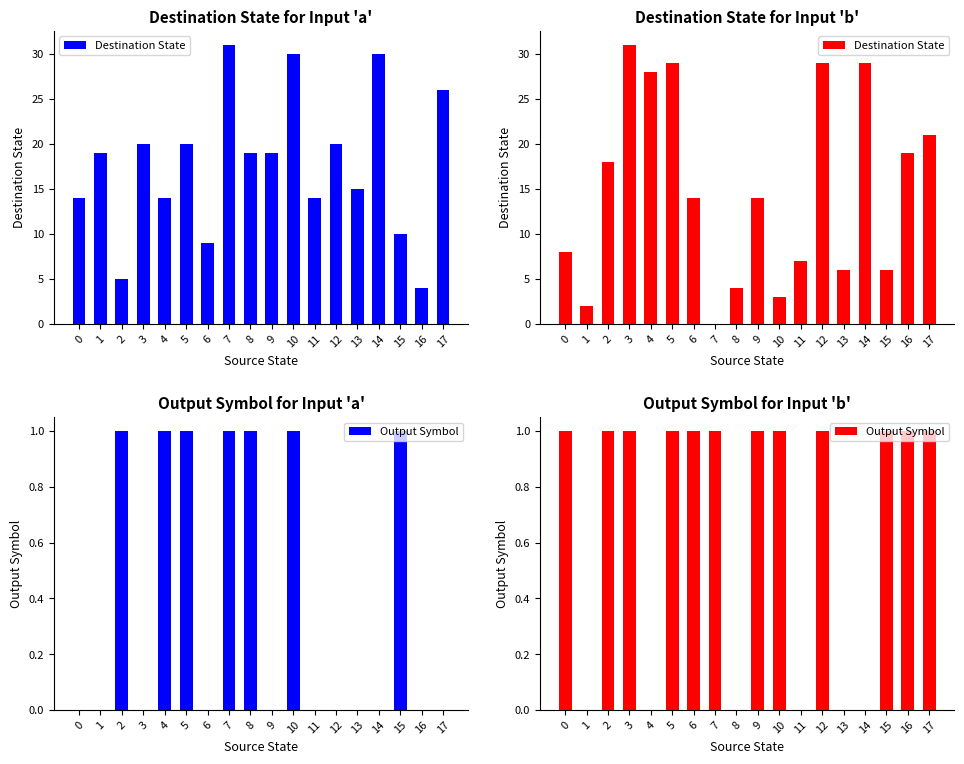

What is the spread (max minus min) of values at 17?

20